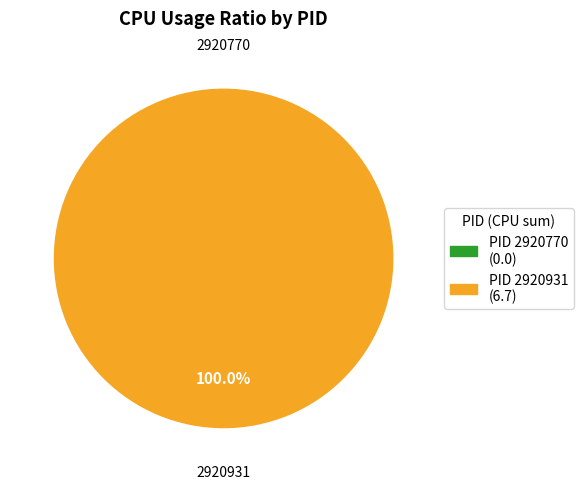

True or false: 2920931 accounts for 86% of the total.

False